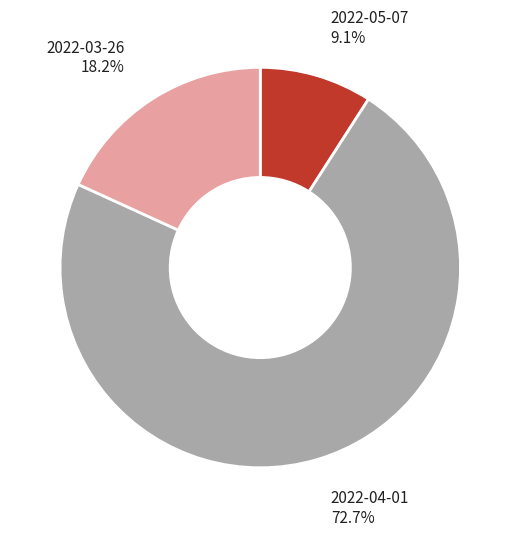

Which slice is the largest?

2022-04-01